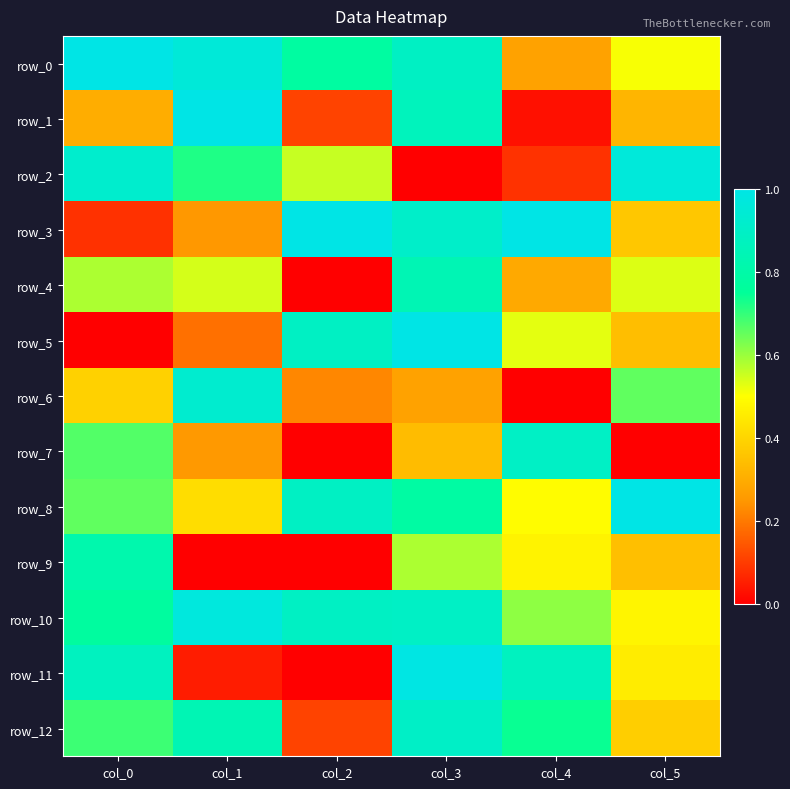

Reading left to right, extract all data points from this chart.

row_0: 1.0	1.0	0.8	0.9	0.3	0.5
row_1: 0.3	1.0	0.1	0.9	0.0	0.3
row_2: 0.9	0.7	0.6	0.0	0.1	1.0
row_3: 0.1	0.2	1.0	0.9	1.0	0.4
row_4: 0.6	0.5	0.0	0.8	0.3	0.5
row_5: 0.0	0.2	0.9	1.0	0.5	0.3
row_6: 0.4	0.9	0.2	0.3	0.0	0.7
row_7: 0.7	0.2	0.0	0.3	0.9	0.0
row_8: 0.7	0.4	0.9	0.8	0.5	1.0
row_9: 0.8	0.0	0.0	0.6	0.5	0.3
row_10: 0.8	1.0	0.9	0.9	0.6	0.5
row_11: 0.9	0.0	0.0	1.0	0.9	0.5
row_12: 0.7	0.8	0.1	0.9	0.7	0.4